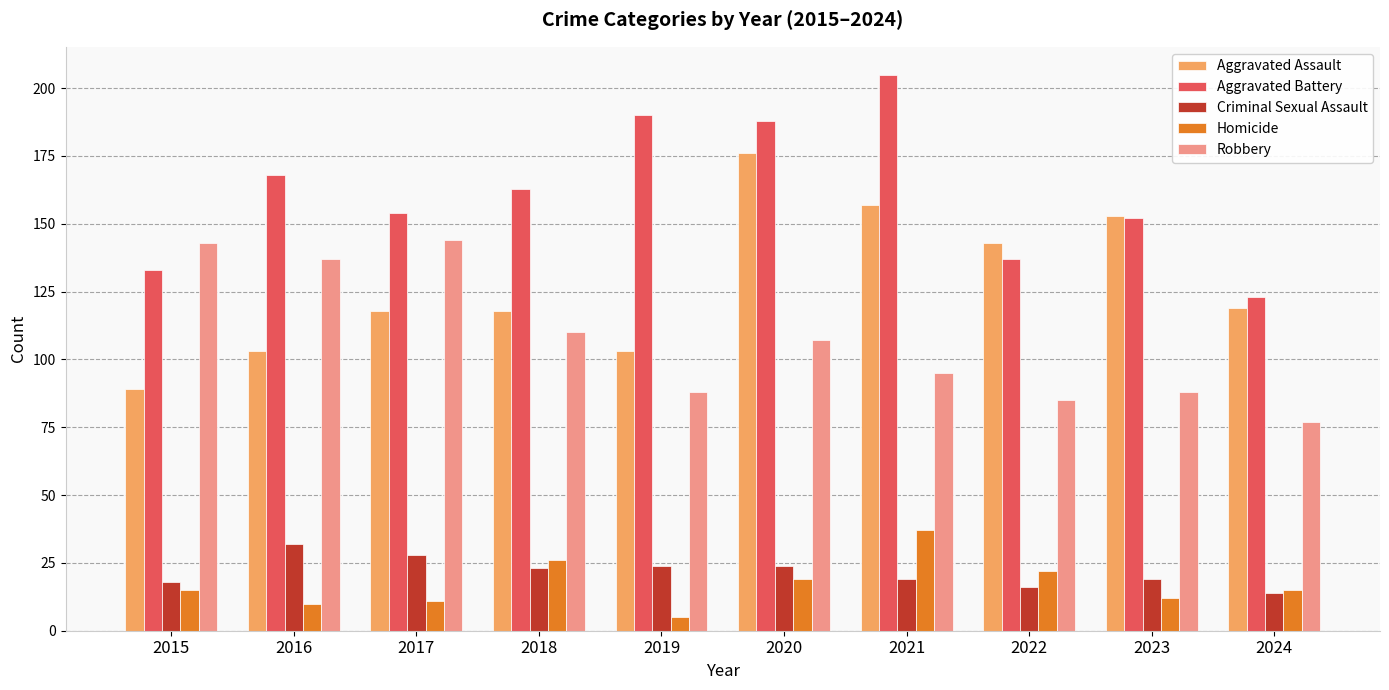

What is the approximate value of Aggravated Assault at 2017, to the nearest 5?

120